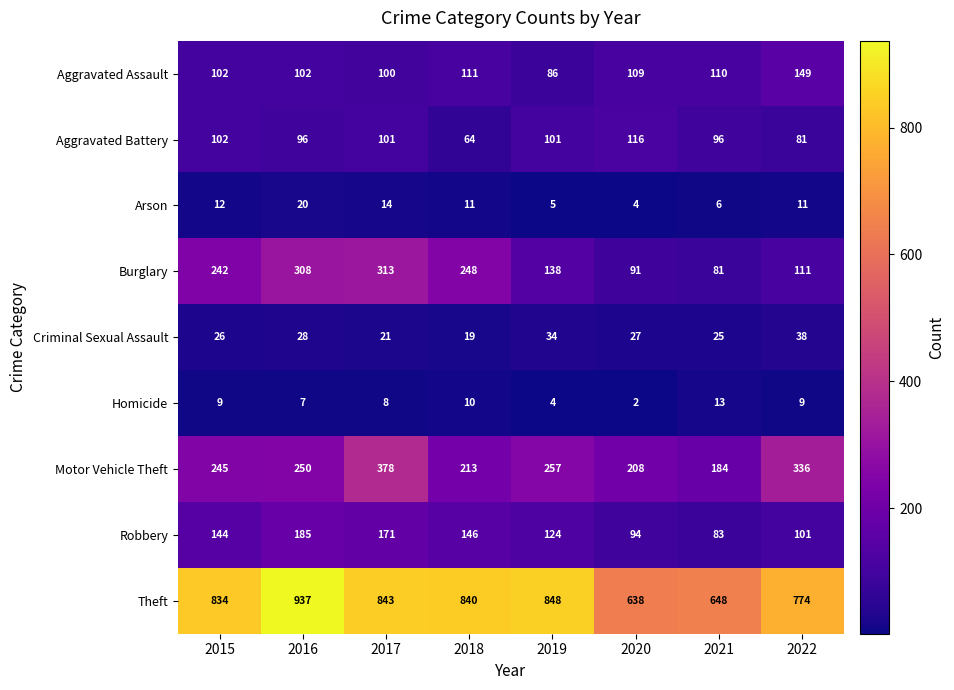

The Motor Vehicle Theft series shows 378 at 2017. True or false?

True